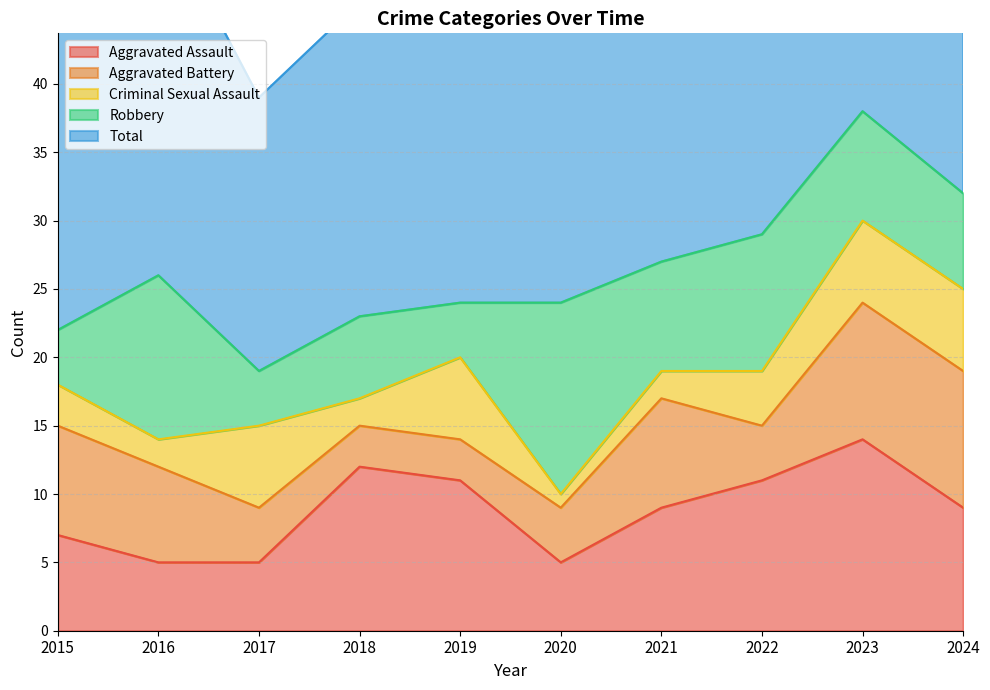

Reading left to right, list all the values displayed in this chart.

Aggravated Assault: 7	5	5	12	11	5	9	11	14	9
Aggravated Battery: 8	7	4	3	3	4	8	4	10	10
Criminal Sexual Assault: 3	2	6	2	6	1	2	4	6	6
Robbery: 4	12	4	6	4	14	8	10	8	7
Total: 22	27	20	23	24	25	27	29	38	32